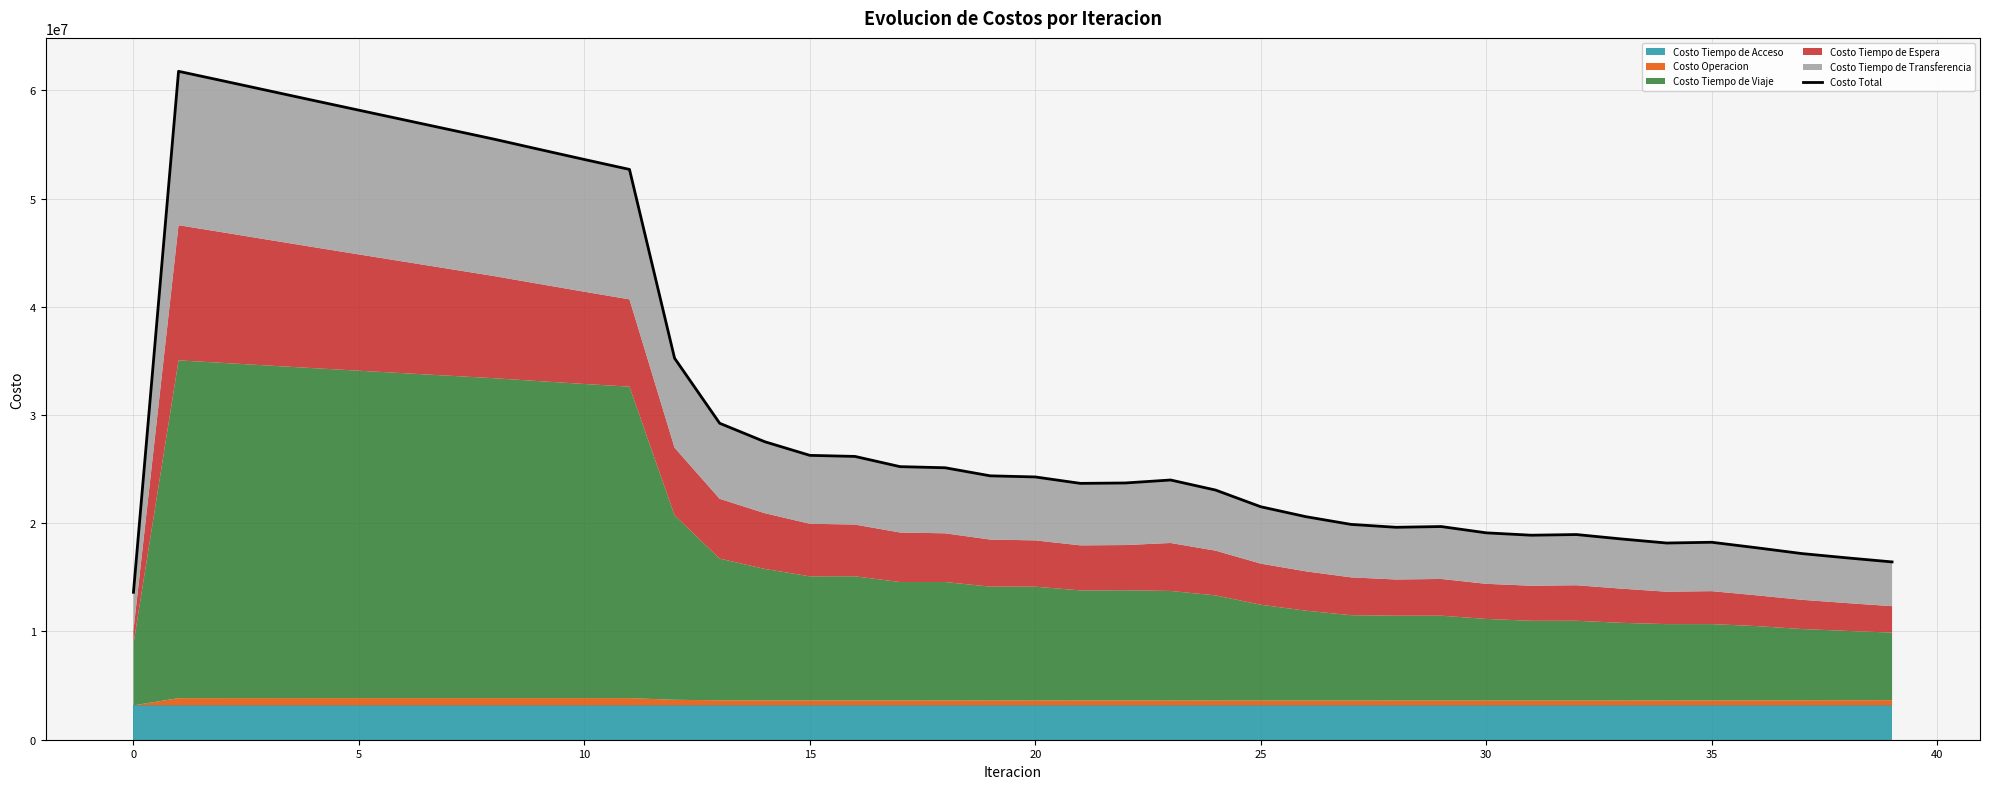

How many categories are shown in the chart?

40